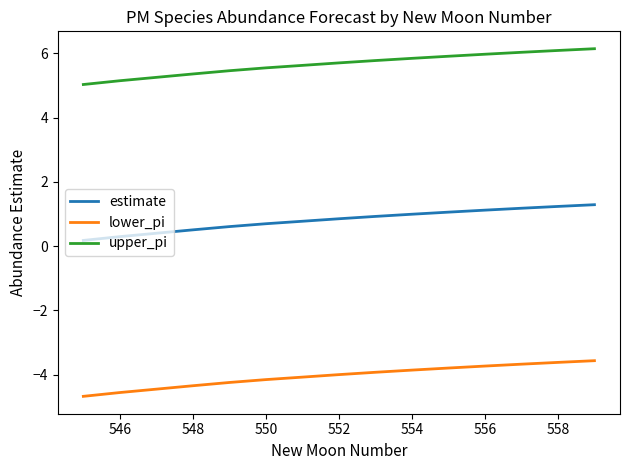

Does the chart have visible grid lines?

No